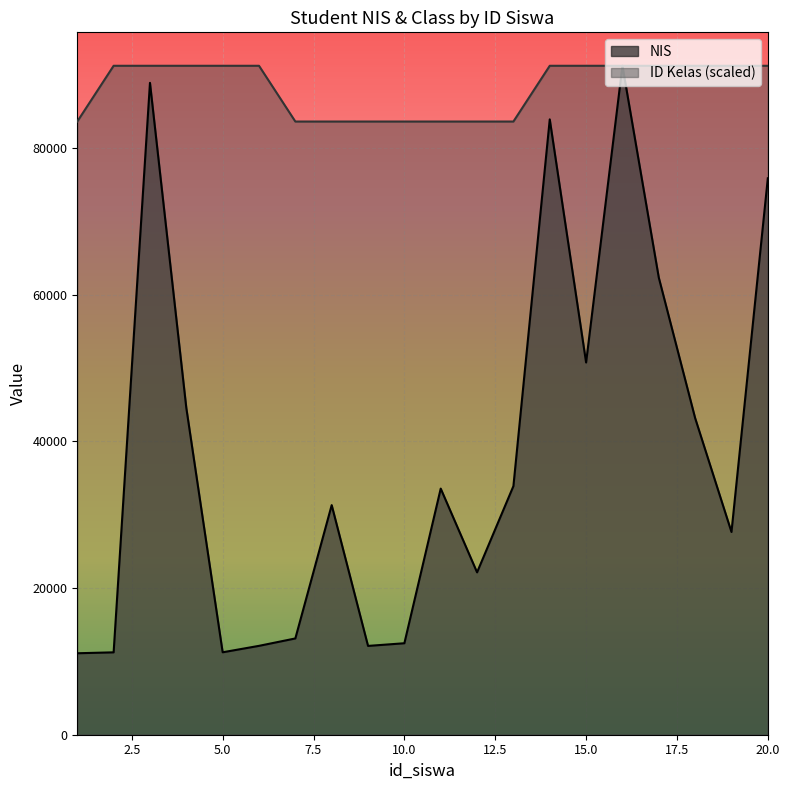

Which label corresponds to the smallest value in the chart?

1